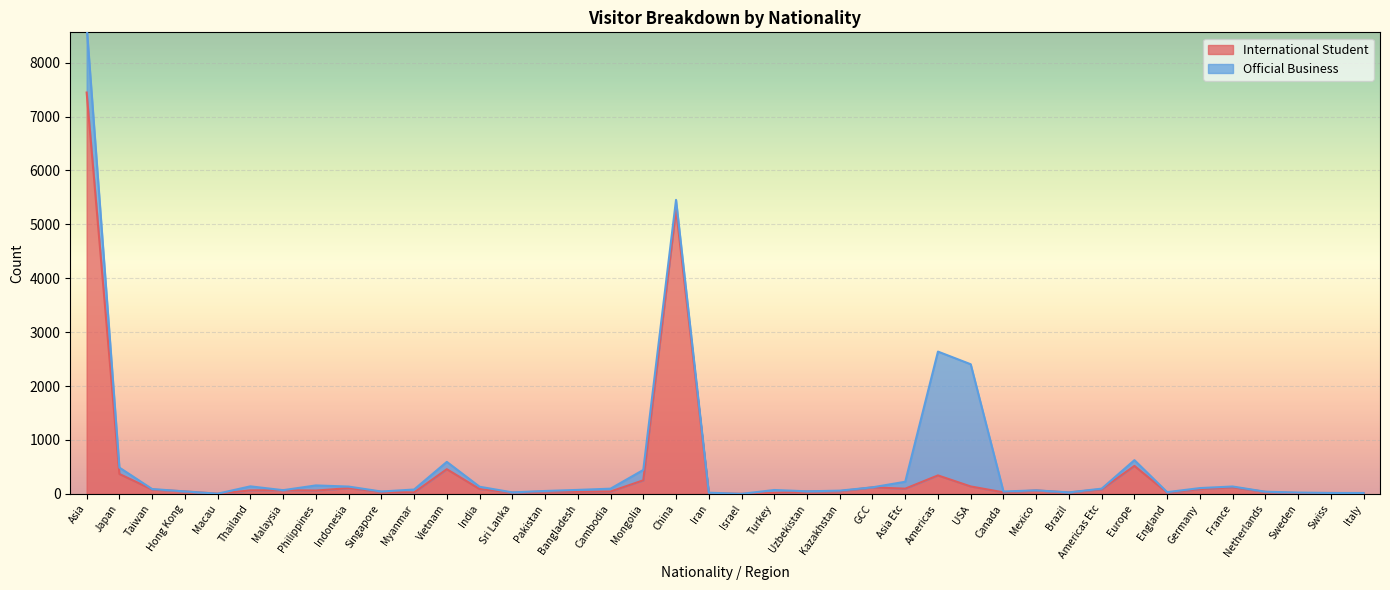

The value at Indonesia is 106. True or false?

True